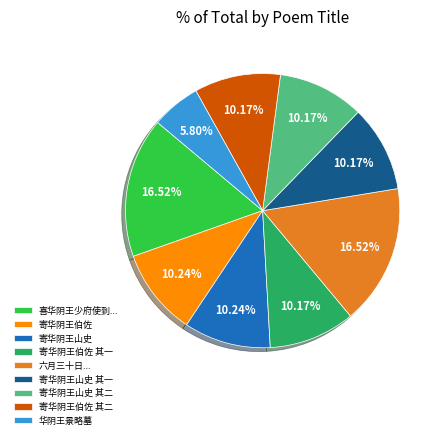

Do 寄华阴王伯佐 其一 and 寄华阴王伯佐 其二 together represent more than half of the pie?

No